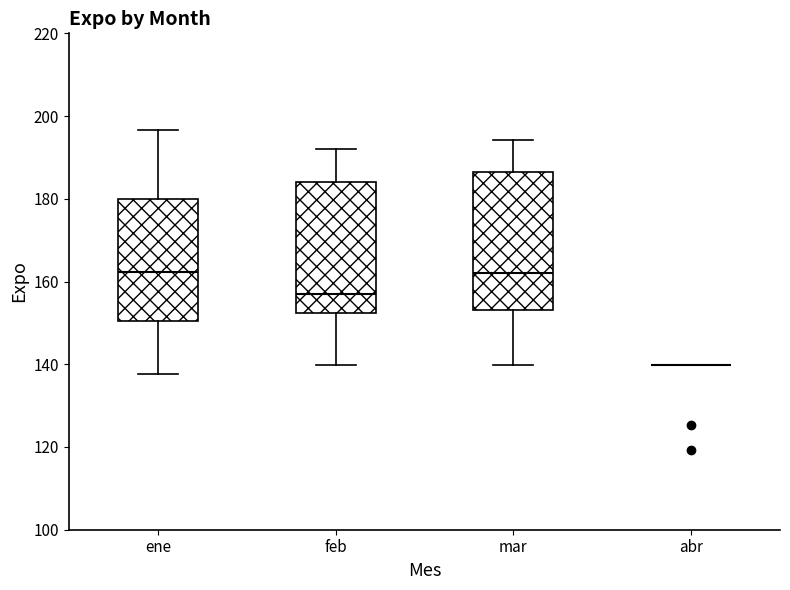

Reading left to right, transcribe this box plot: for each box, give where its median line is, the range the box spans, and where its two whiskers end, as read against the y-axis. The values are not printed on the chart, so give them approximately, as read against the axis.

ene: median 162, box 150 to 180, whiskers 138 to 196
feb: median 158, box 152 to 184, whiskers 140 to 192
mar: median 162, box 154 to 186, whiskers 140 to 194
abr: box collapsed to a line at 140, whiskers 140 to 140